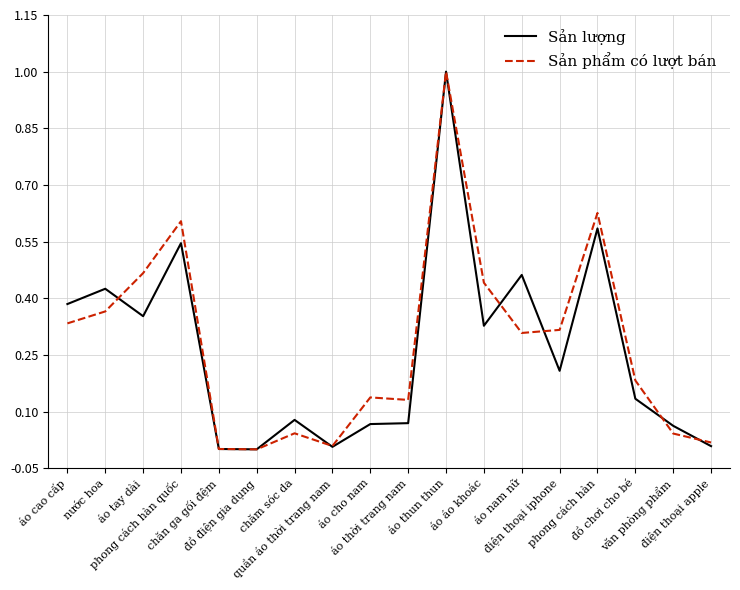

What is the greatest value displayed?

1.0